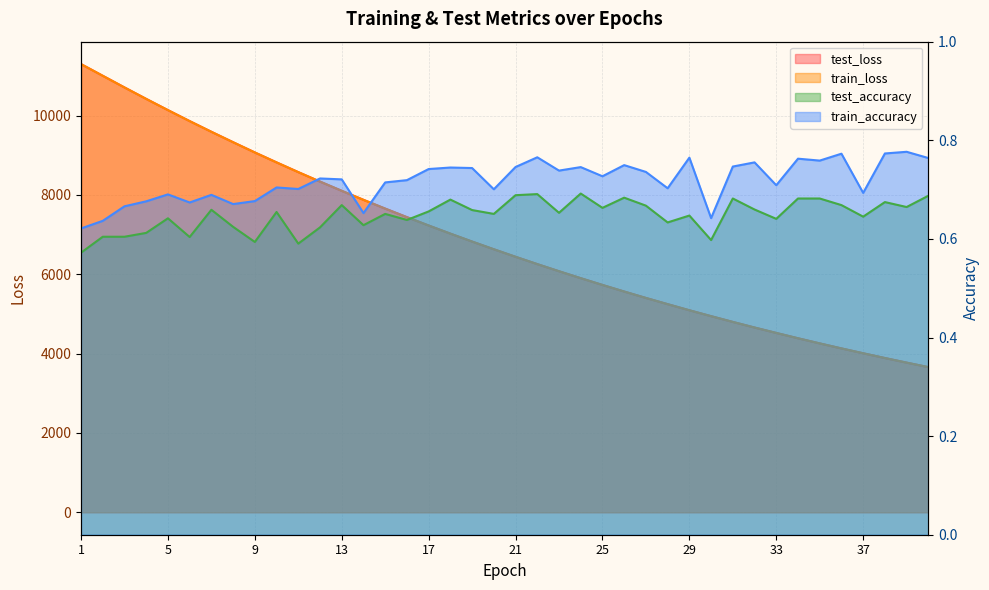

Which series has the widest spread of values?

test_loss